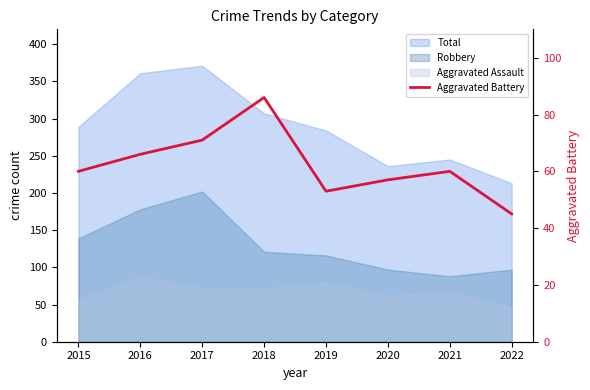

How many data points does each series have?

8